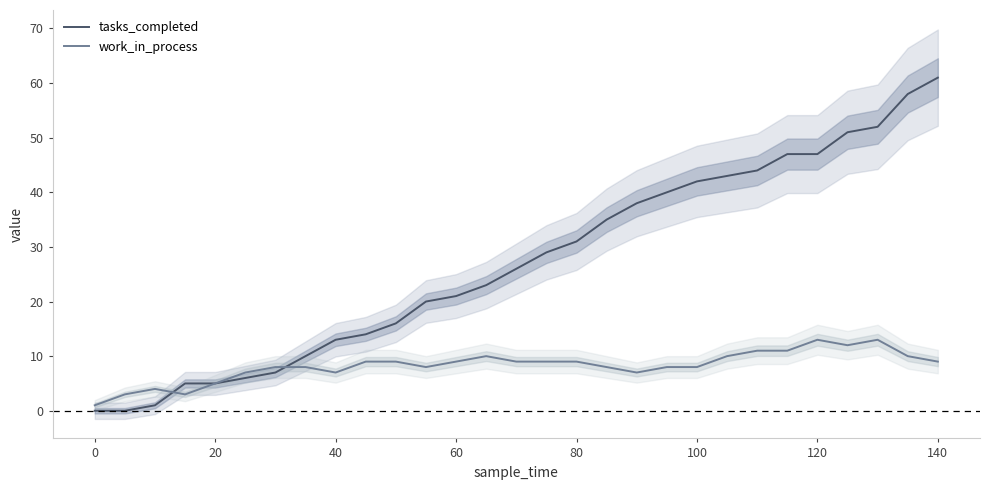

True or false: tasks_completed has a value of 61 at 140.

True